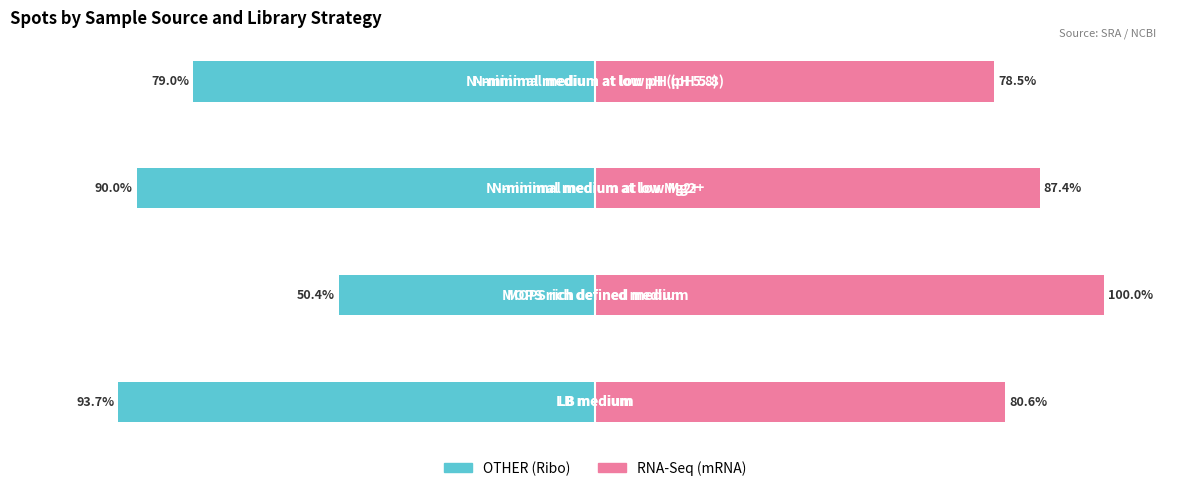

What are all the series names shown in the legend?

OTHER (Ribo), RNA-Seq (mRNA)